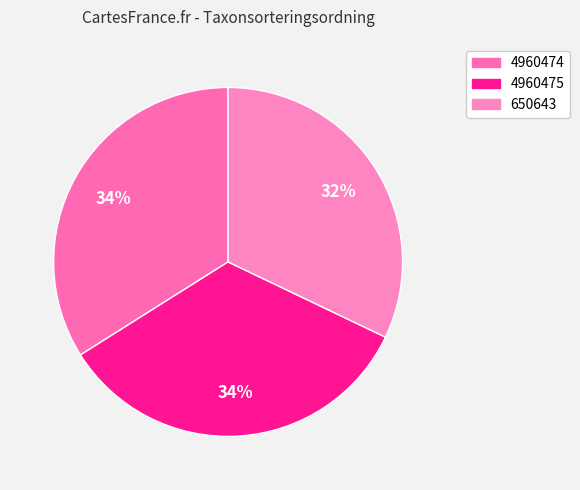

What is the change in value from 4960474 to 650643?

-5375